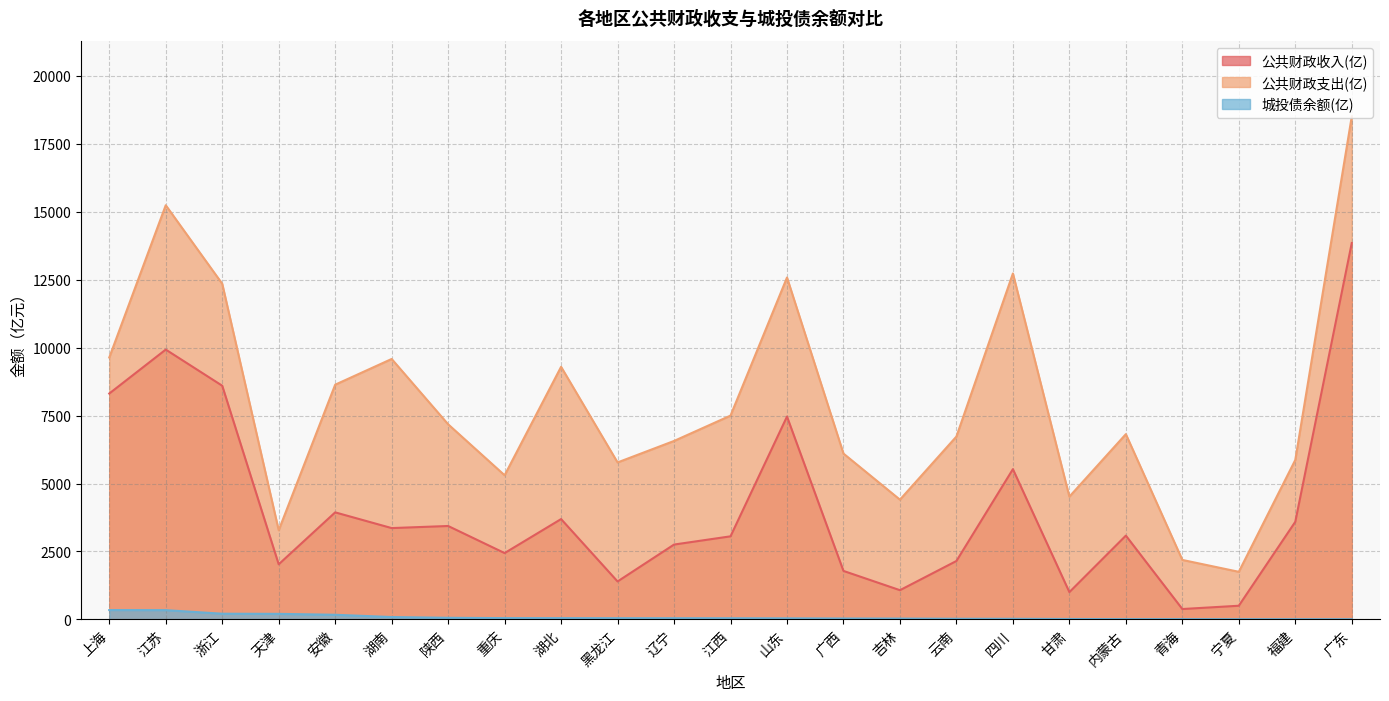

Count the number of categories in the chart.

23